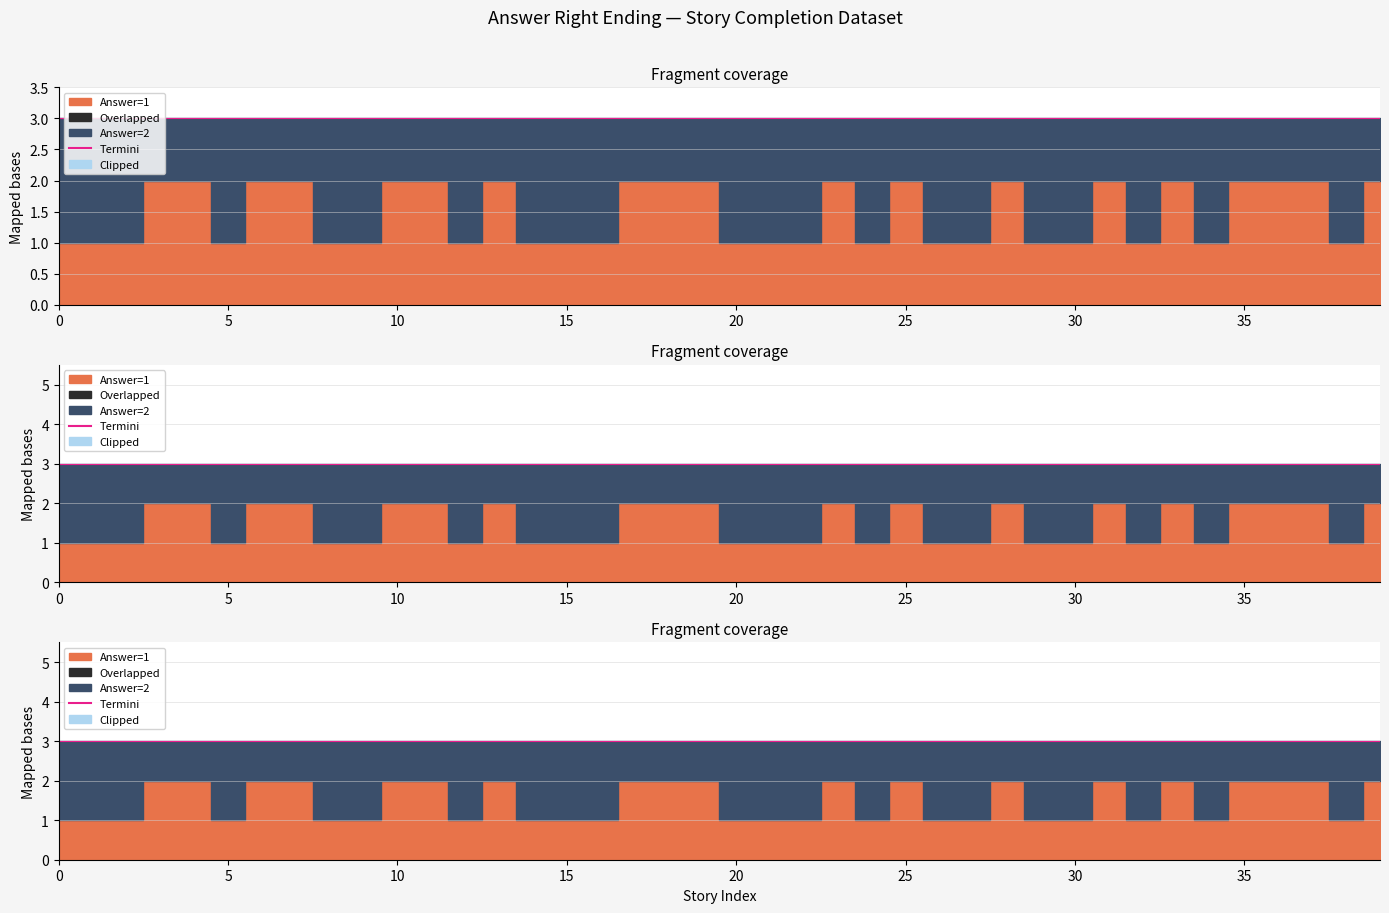

Count the number of categories in the chart.

40